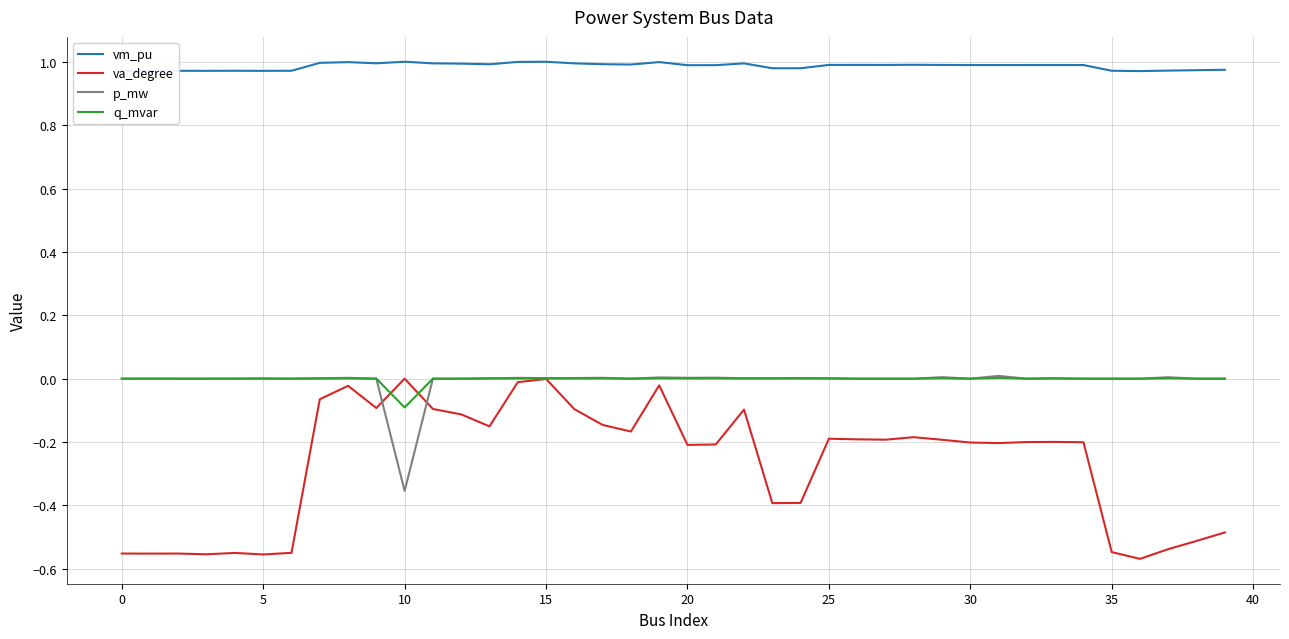

Which series has the widest spread of values?

va_degree